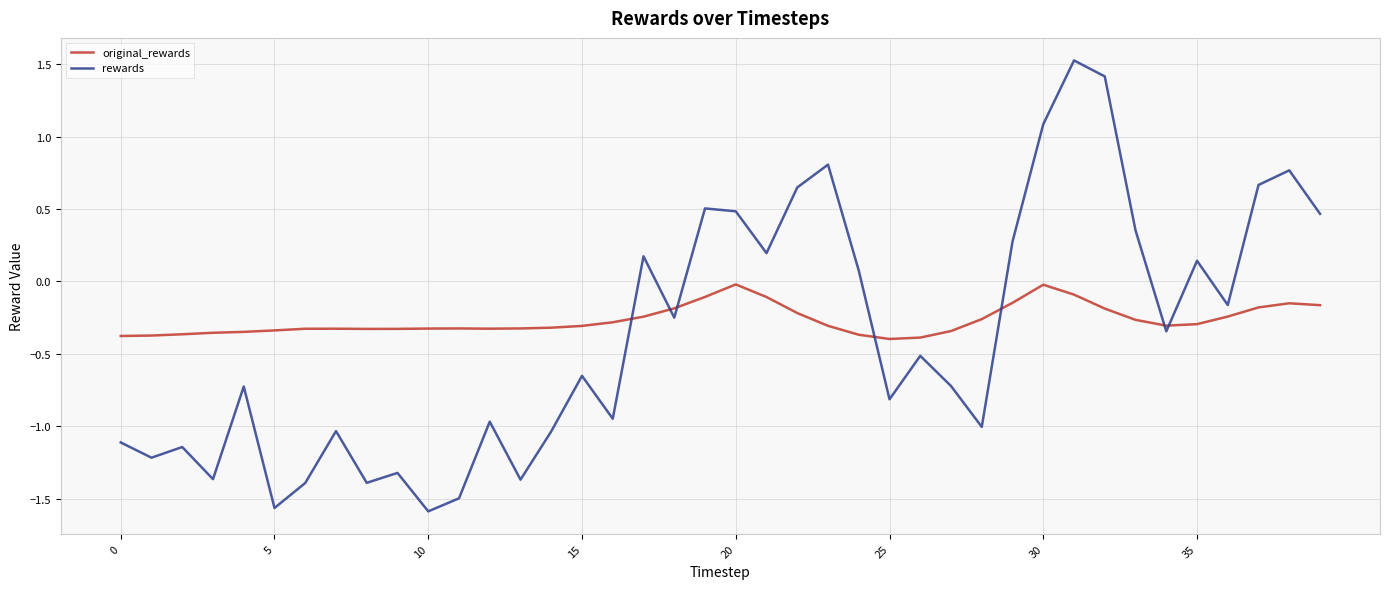

How many interior local valleys does the rewards series have?

13